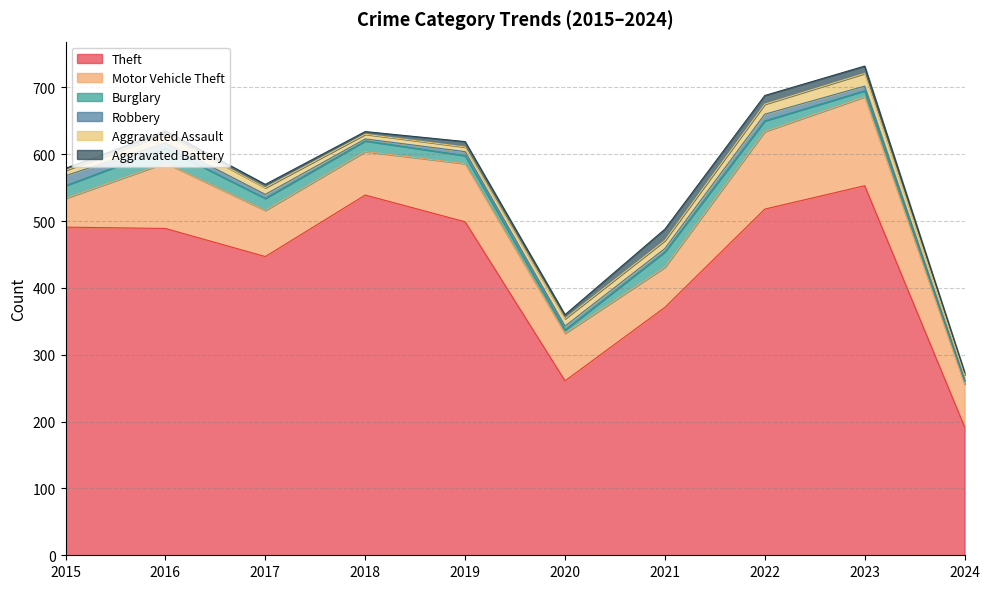

How many categories are shown in the chart?

10